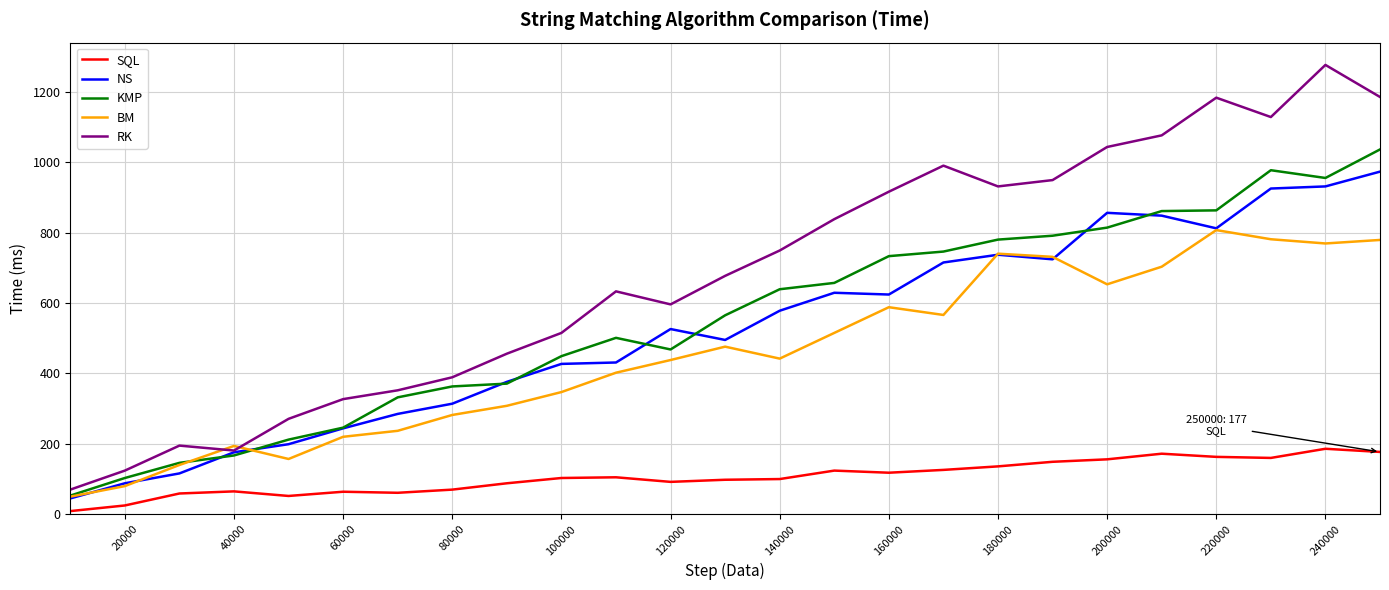

Which series has the largest range (max minus min)?

RK